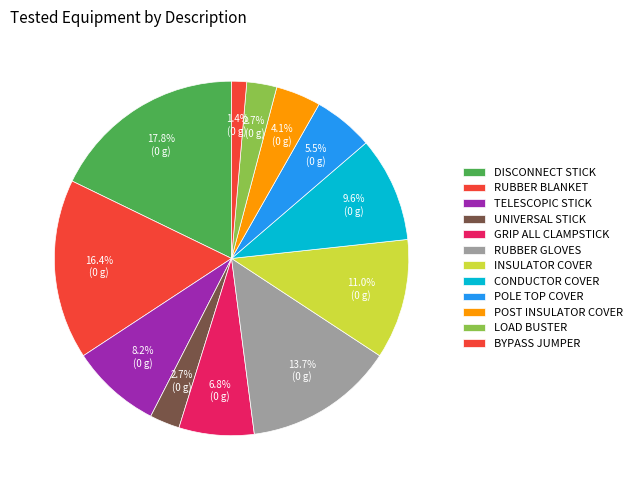

What percentage is the GRIP ALL CLAMPSTICK slice, to the nearest percent?

7%